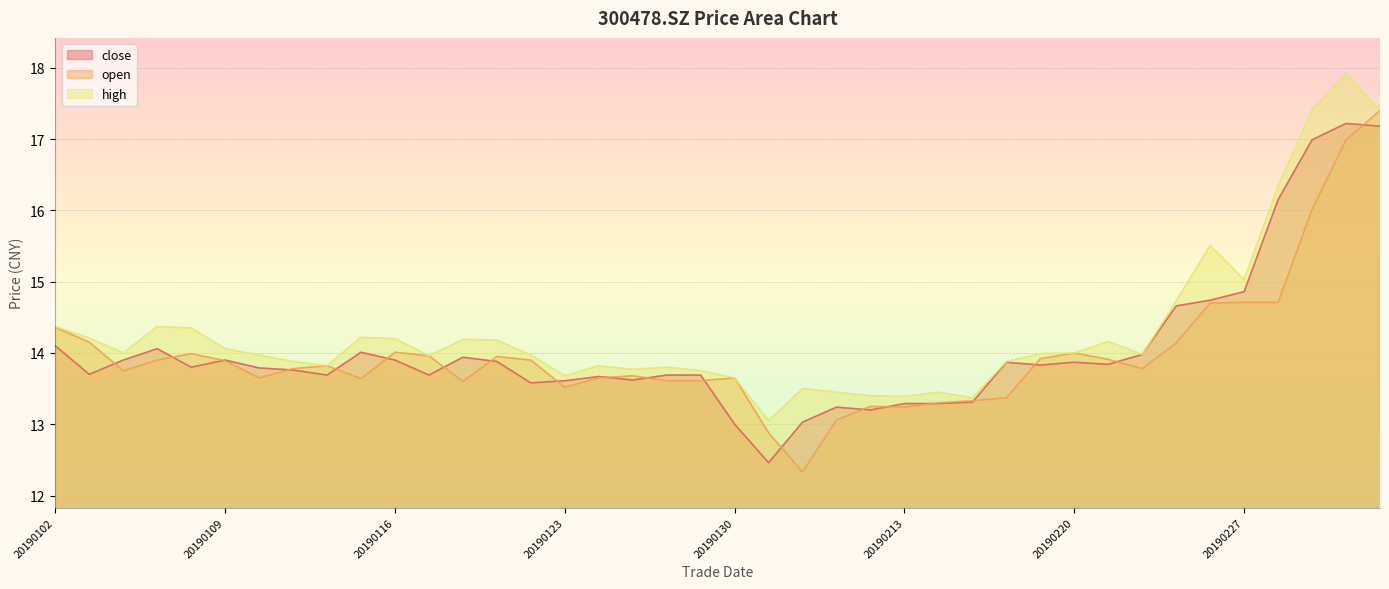

True or false: open has a value of 2.8 at 20190212.

False